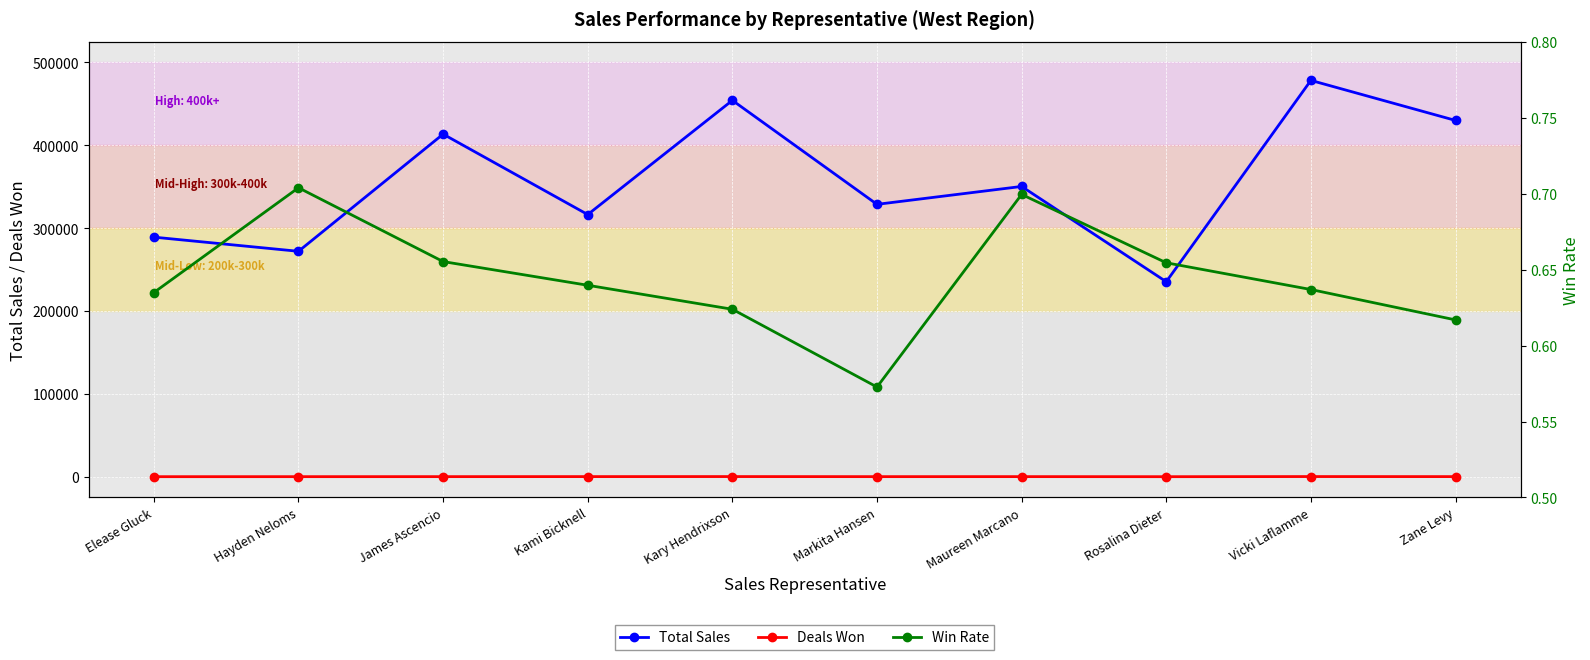

What is the label of the 7th point from the right?

Kami Bicknell